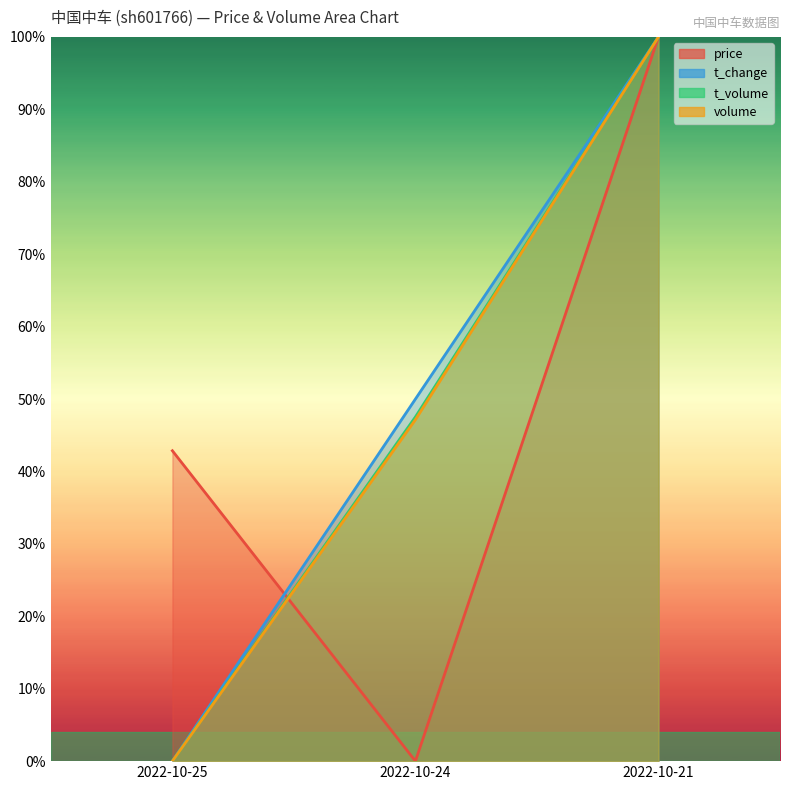

What is the highest value of the t_volume series?

1.0